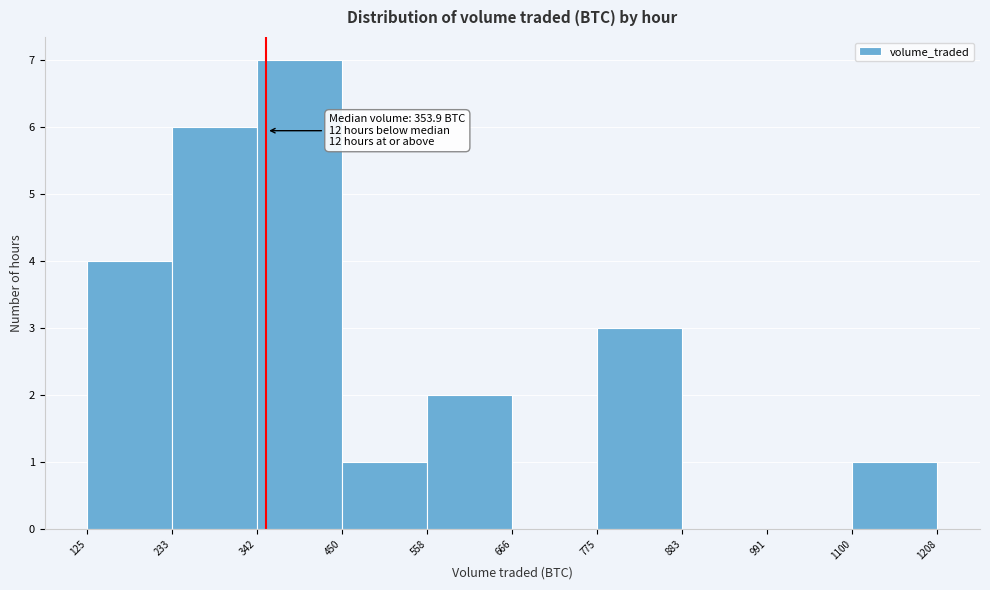

Over which range of the x-axis is the bar tallest?

342 to 450